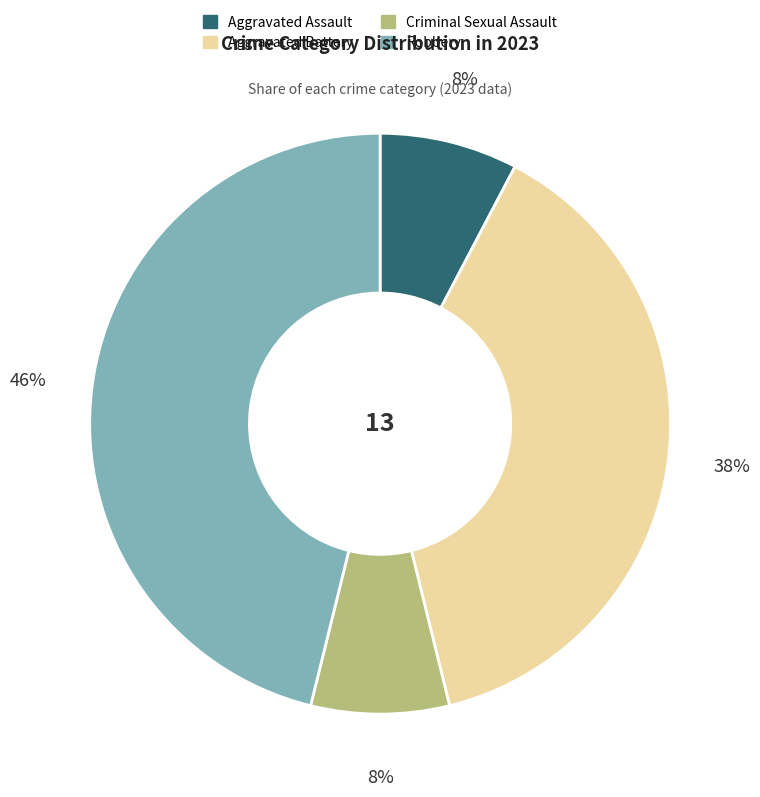

The Criminal Sexual Assault slice represents 8% of the pie. True or false?

True